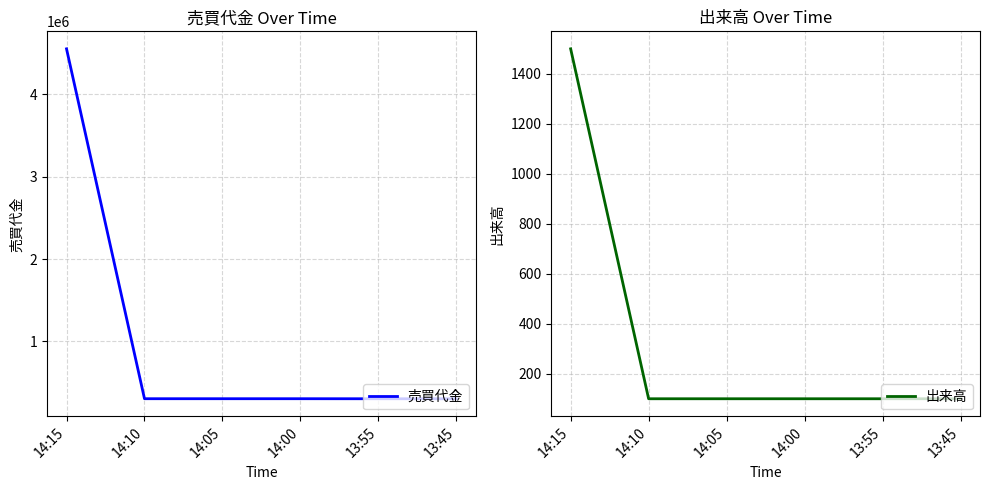

What are all the series names shown in the legend?

売買代金, 出来高